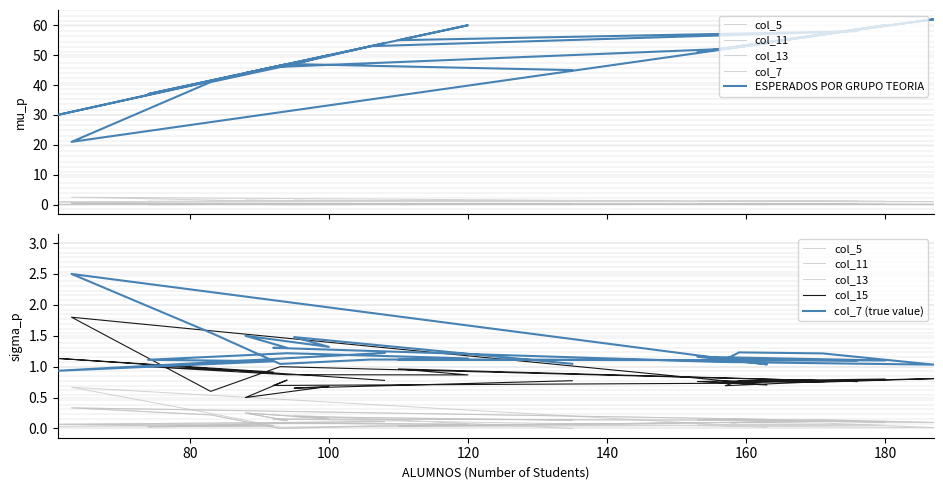

True or false: col_11 has more than 1 interior local peaks.

True